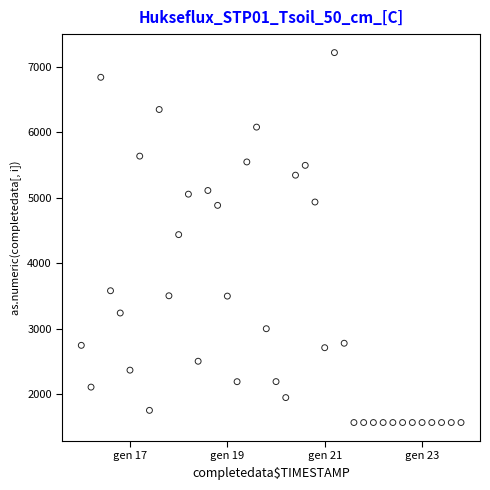

What is the range of Y values (max minus min)?

5650